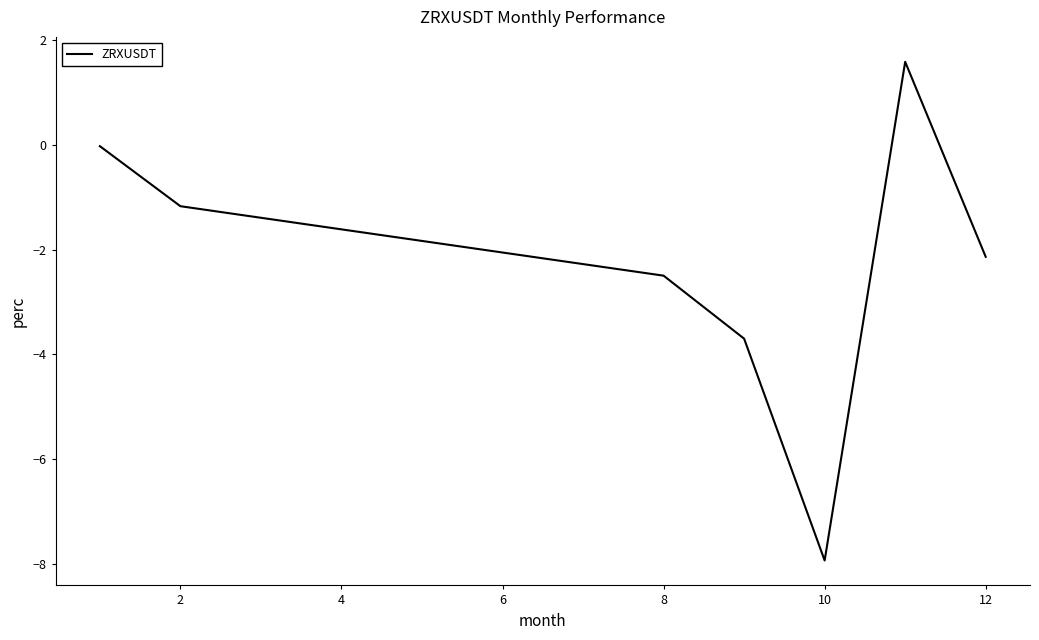

What is the smallest value displayed?

-7.9